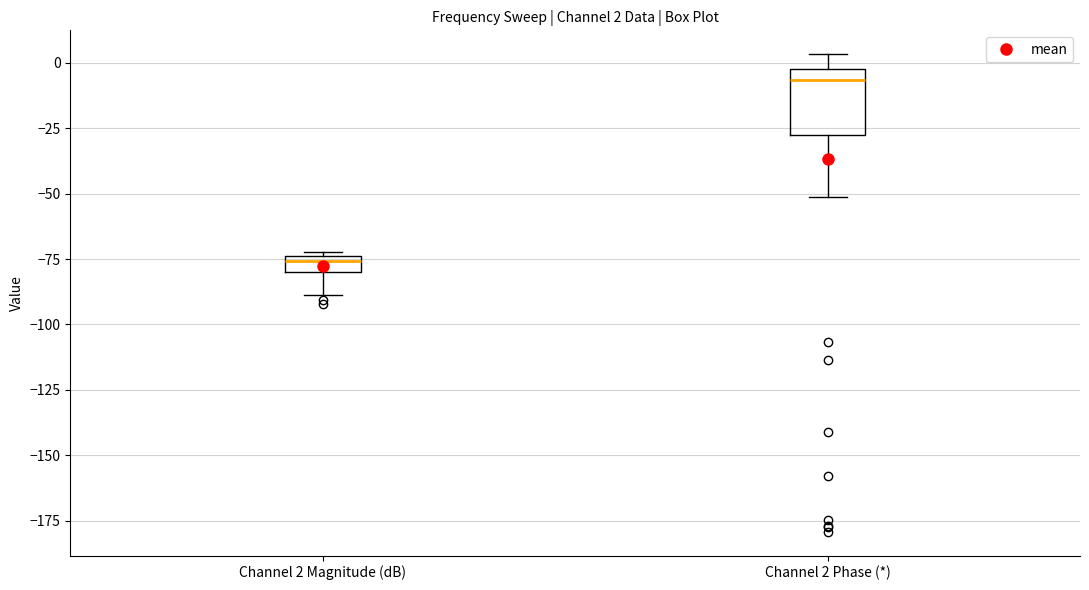

Which box has the lowest median line?

Channel 2 Magnitude (dB)